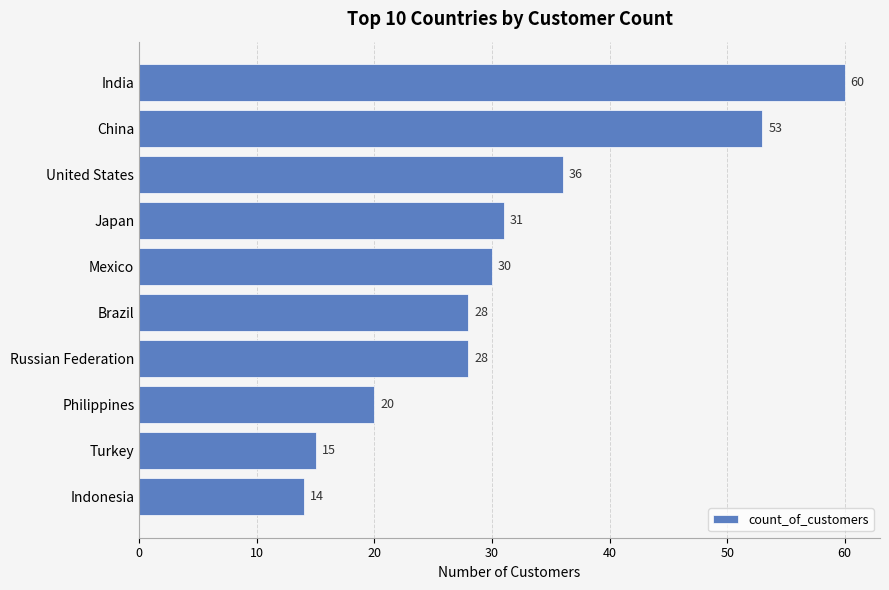

How many data points are less than 30?

5